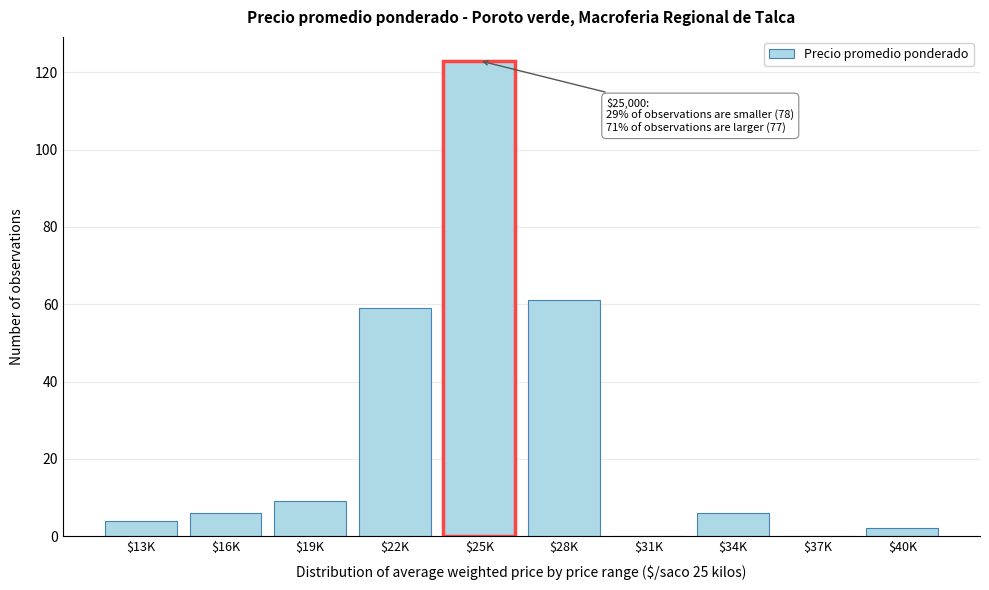

What is the maximum value shown in the chart?

123